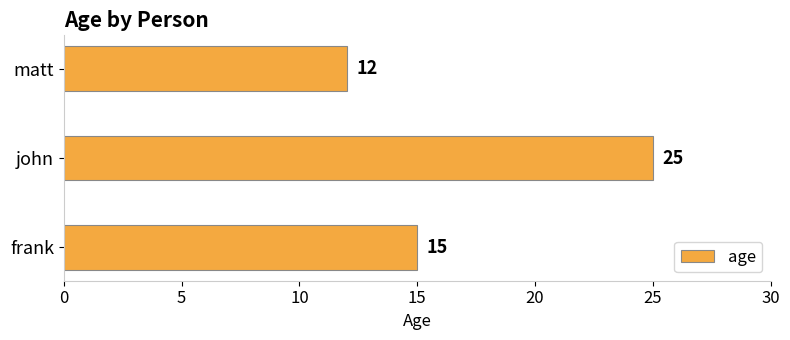

Reading top to bottom, list all the values displayed in this chart.

12	25	15